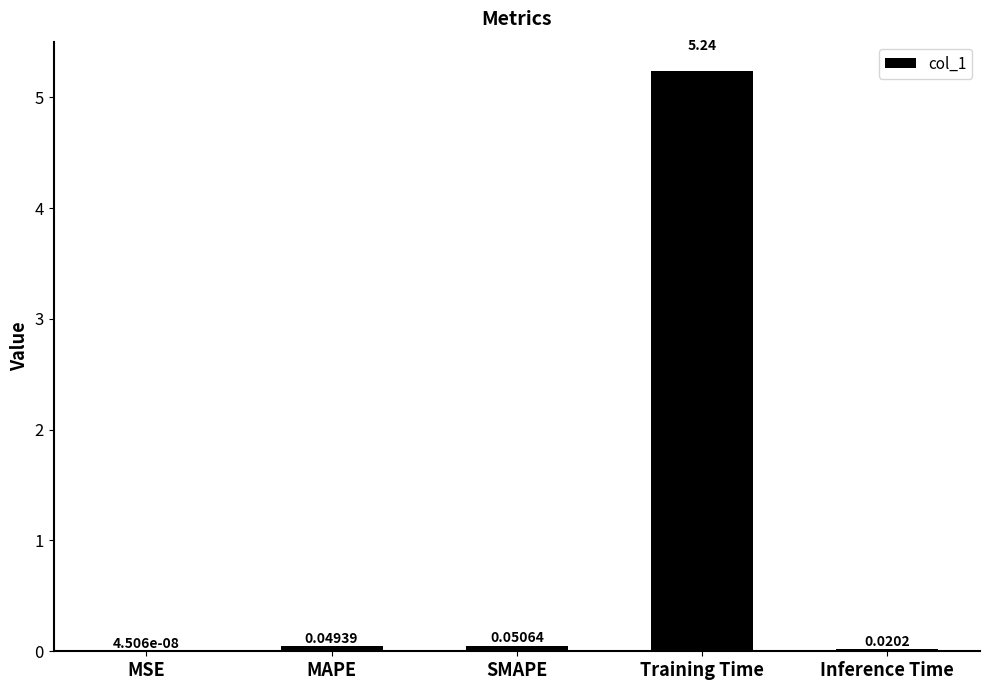

Which has a higher value, MAPE or MSE?

MAPE